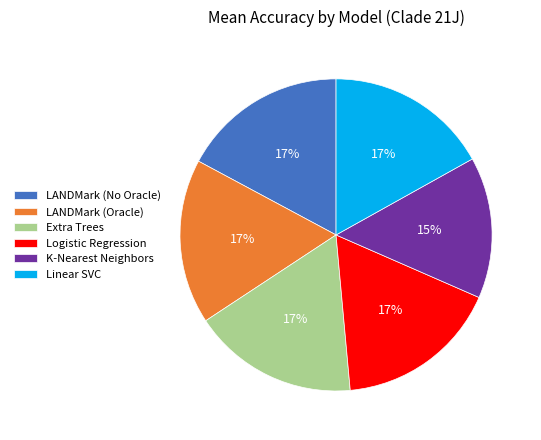

The LANDMark (Oracle) slice represents 6% of the pie. True or false?

False